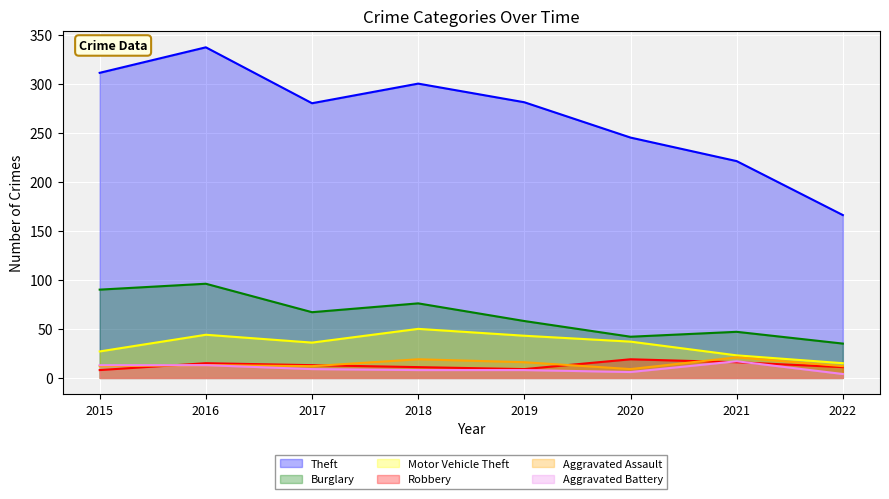

Which category has the lowest value across all series?

2022